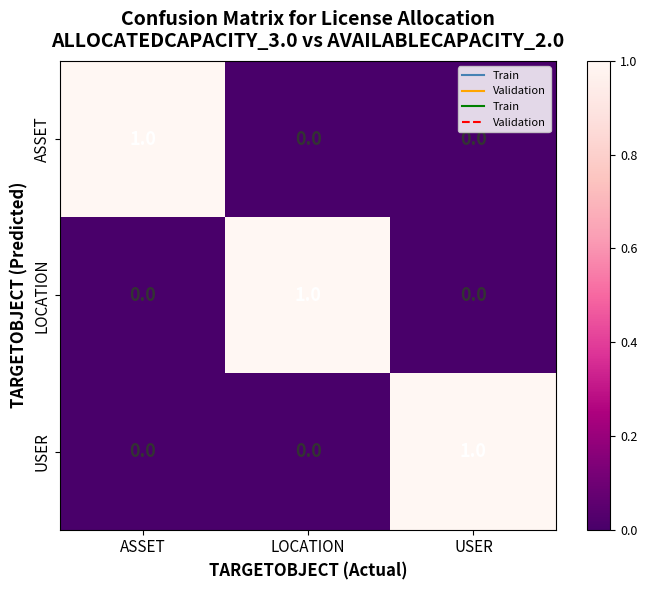

Is the value of ASSET at USER greater than the value of USER at USER?

No